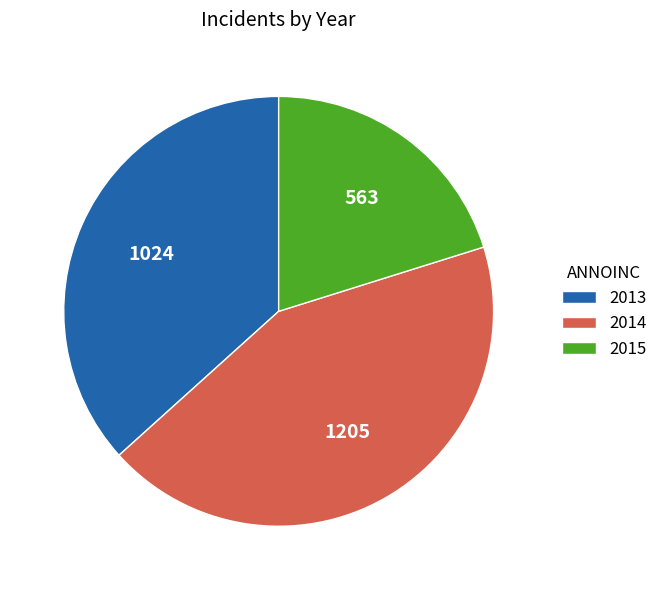

How many slices are in this pie chart?

3